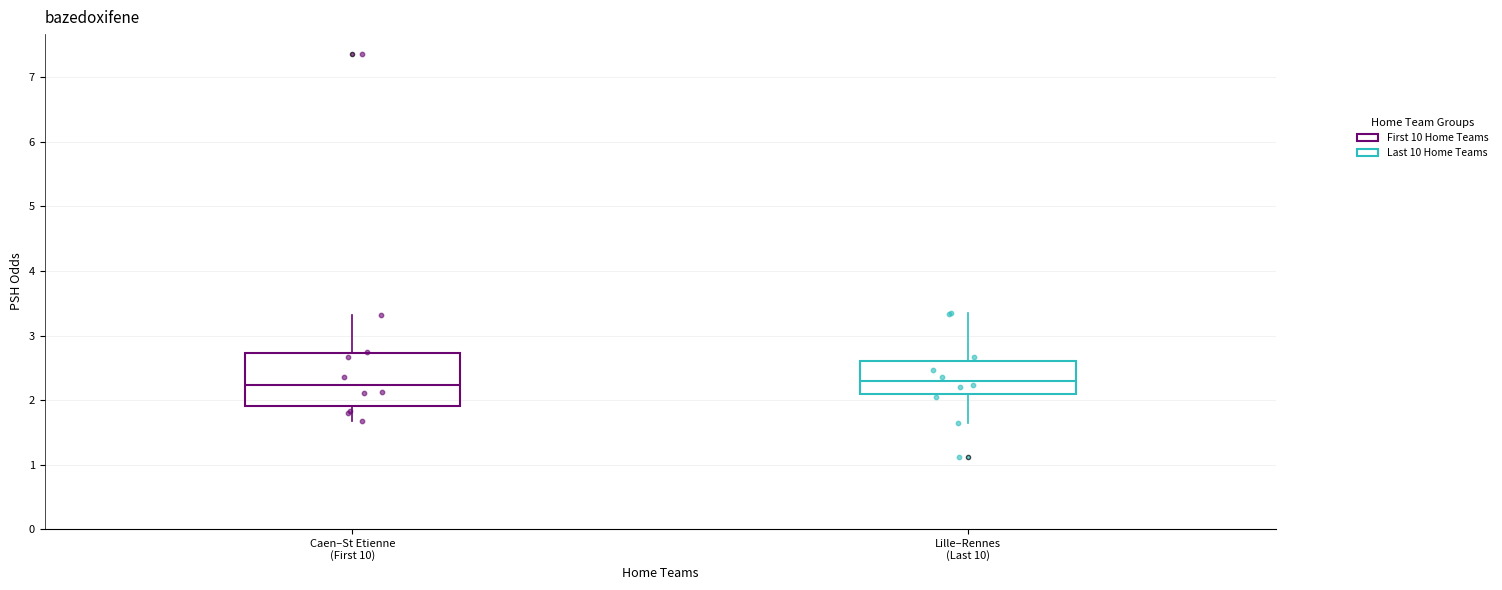

Which box is the tallest, from its lower edge to its upper edge?

Caen–St Etienne (First 10)